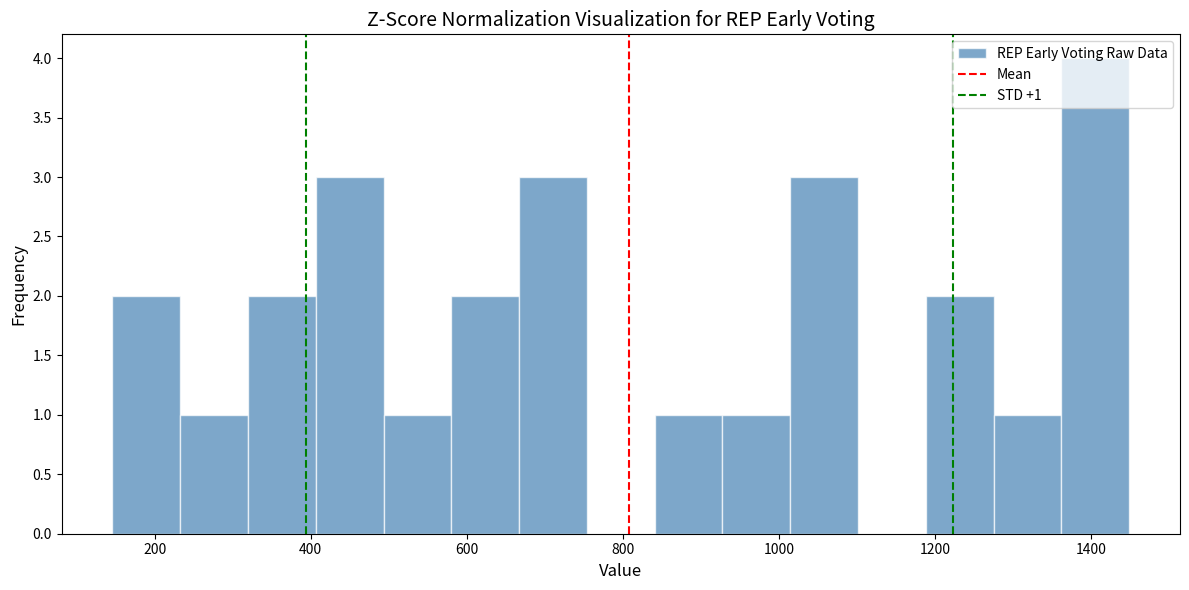

Over which range of the x-axis is the bar tallest?

1360 to 1440